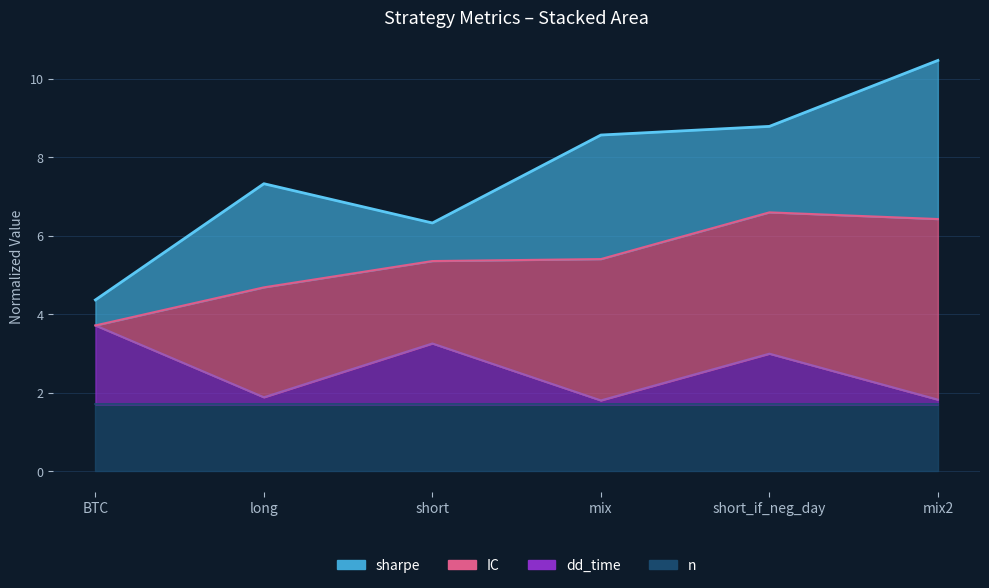

What is the value of the dd_time point at the 6th from the left?

1.8